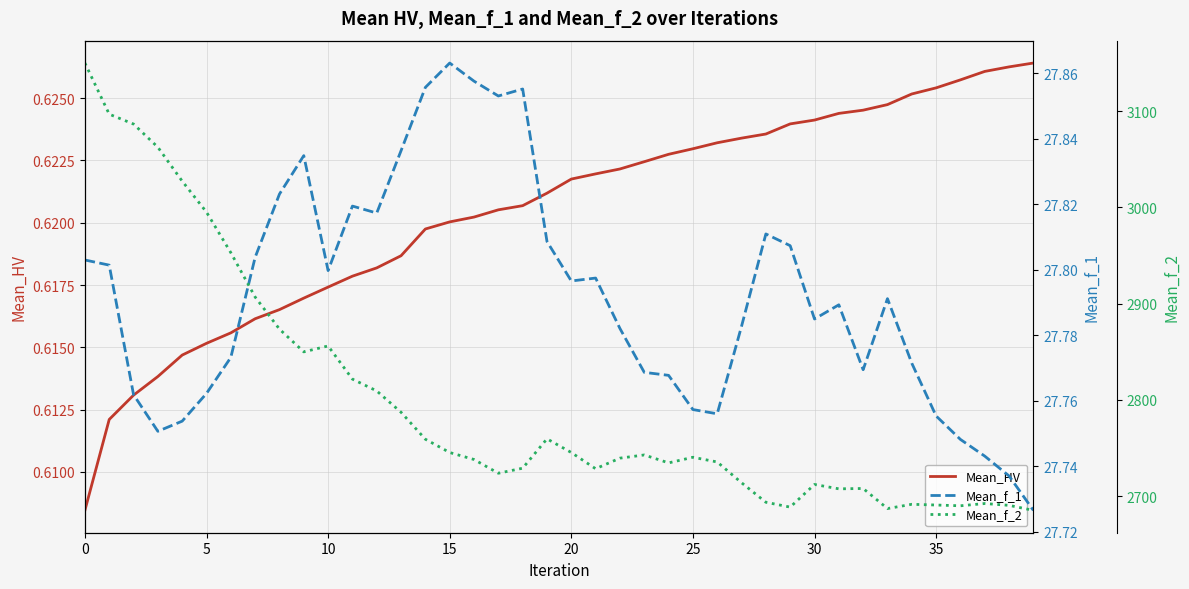

What is the average value of the Mean_f_1 series?

27.8